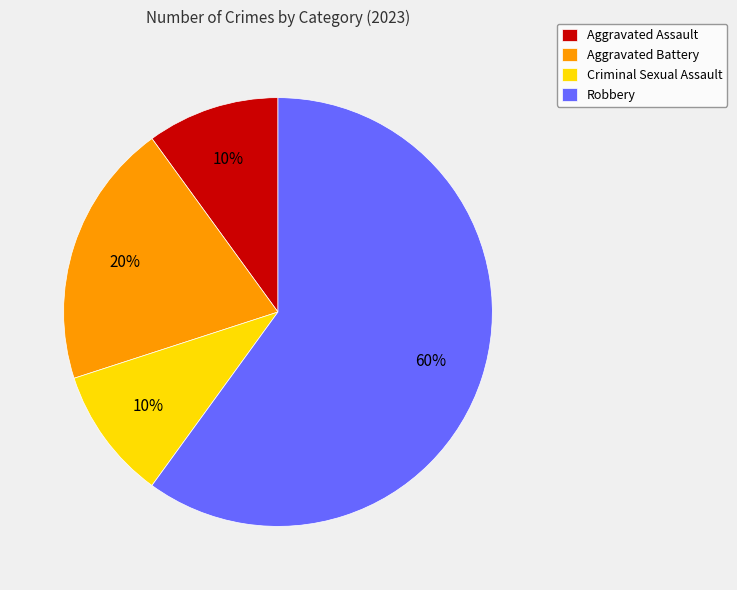

Which slice represents more than half of the pie?

Robbery